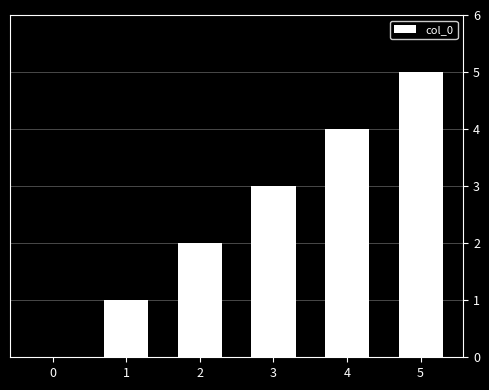

Which category has the highest value across all series?

5